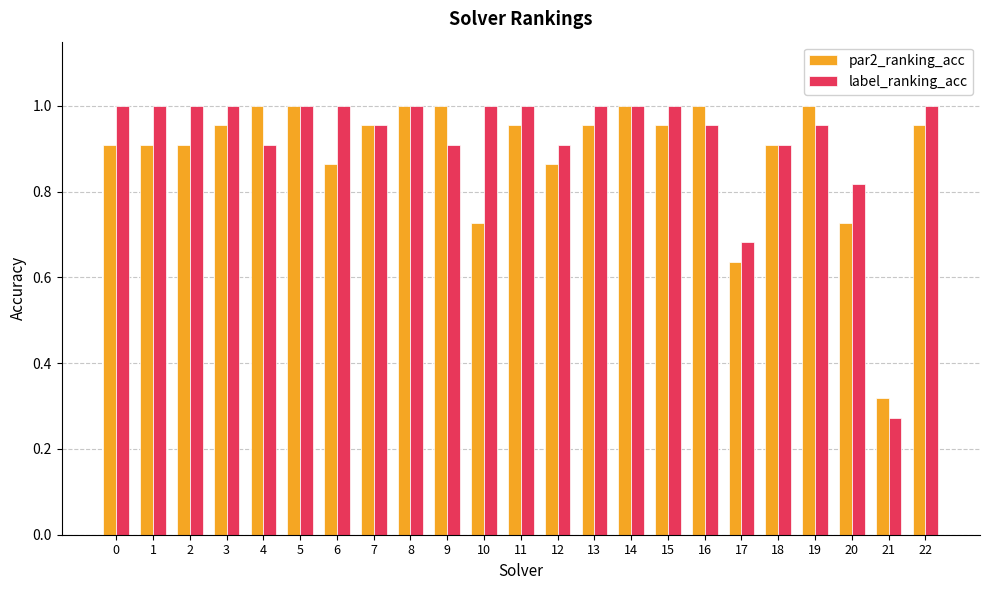

Which series has the largest range (max minus min)?

label_ranking_acc